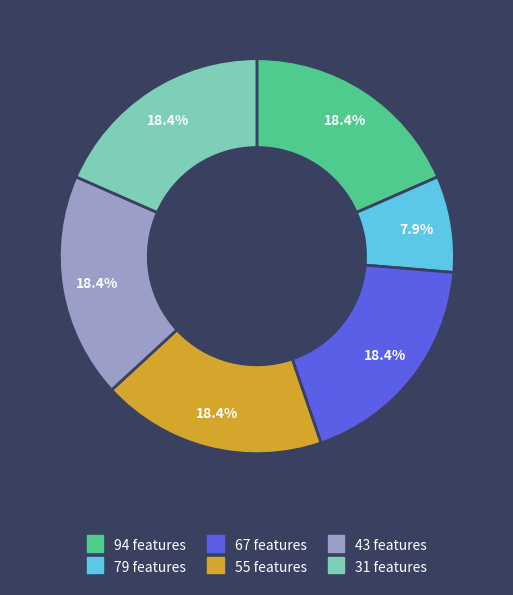

Which slice is the smallest?

79 features